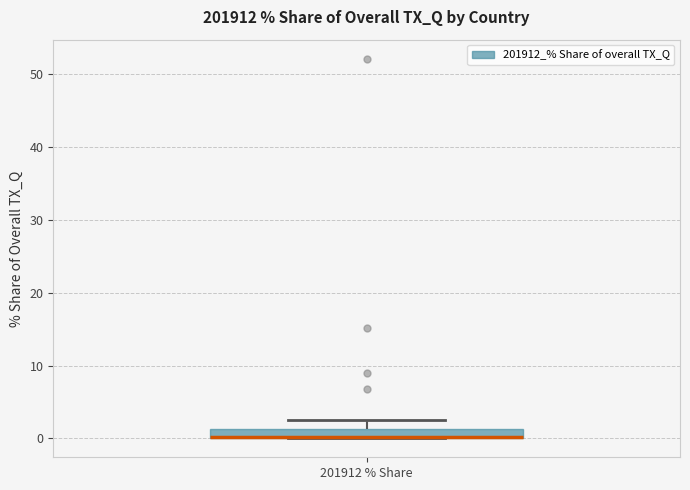

Where does the upper whisker of the box for 201912 % Share end on the y-axis? The values are not printed on the chart, so give them approximately, as read against the axis.

3